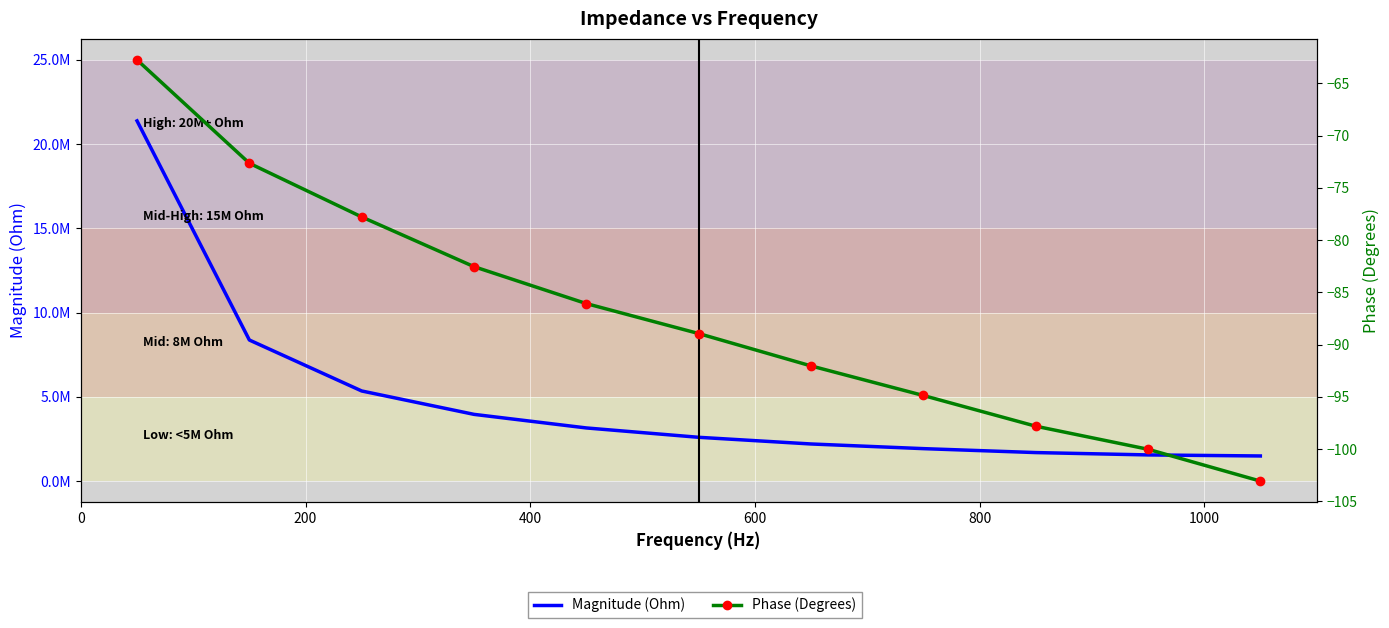

How many data points does each series have?

11